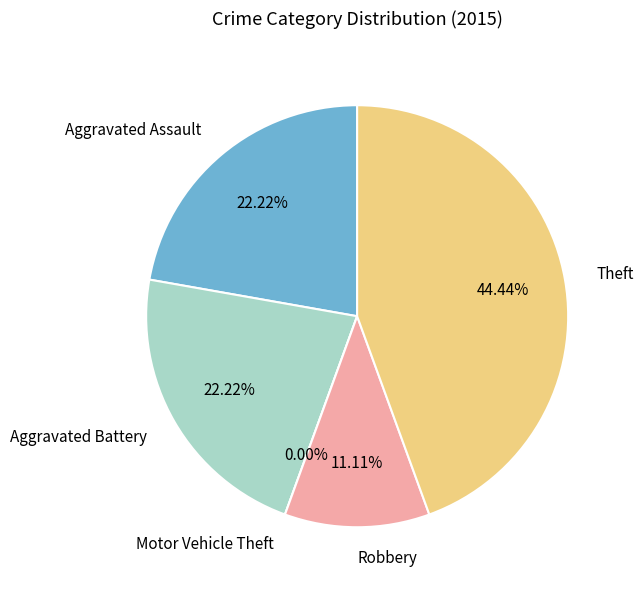

Is it true that Theft is 44% of the pie?

True